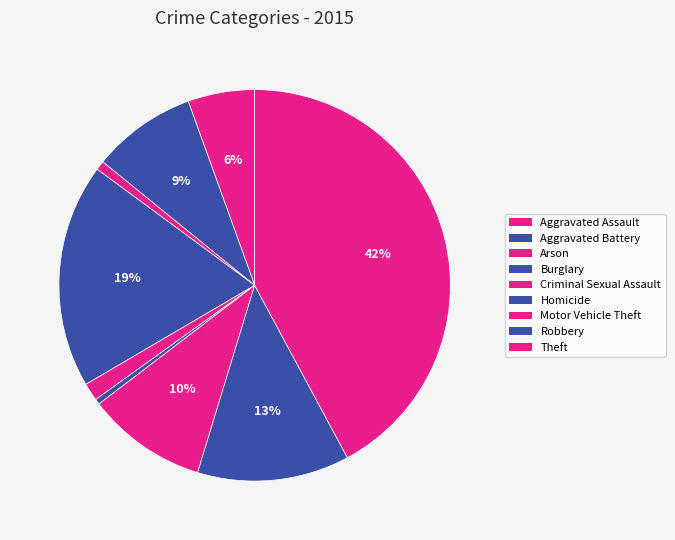

Count the number of slices in the pie.

9